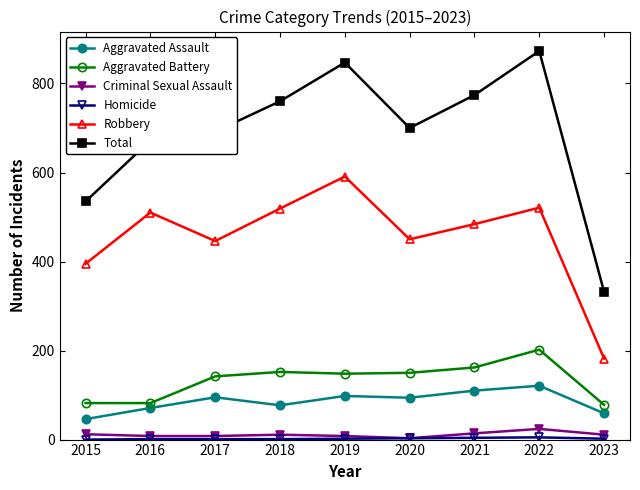

How many lines are shown in the chart?

6